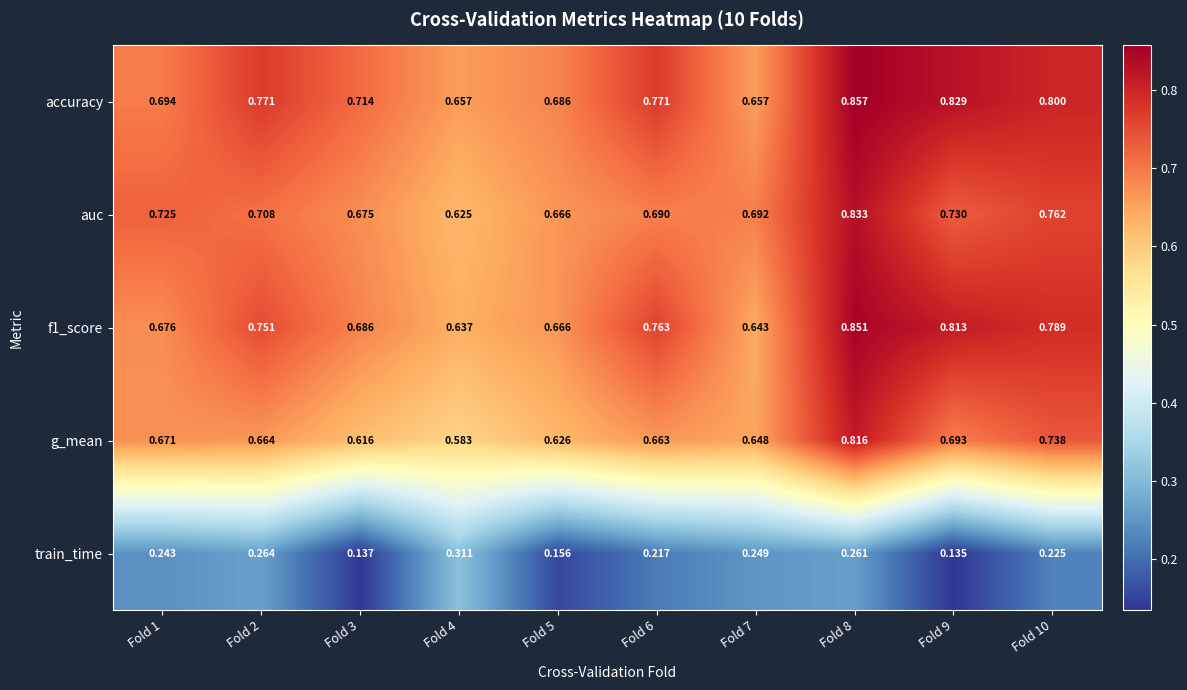

Is the value of accuracy at Fold 4 greater than the value of auc at Fold 7?

No